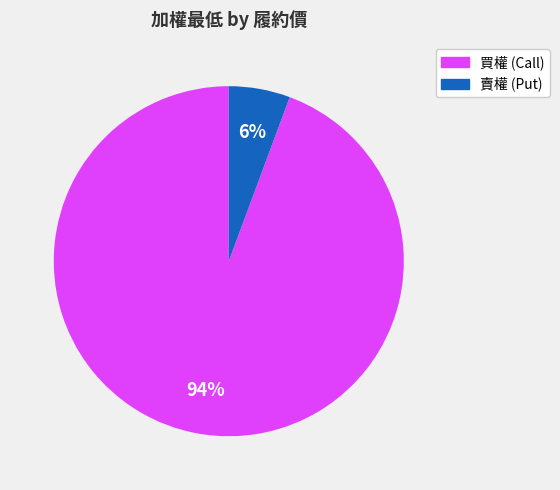

How many segments does this pie chart have?

2